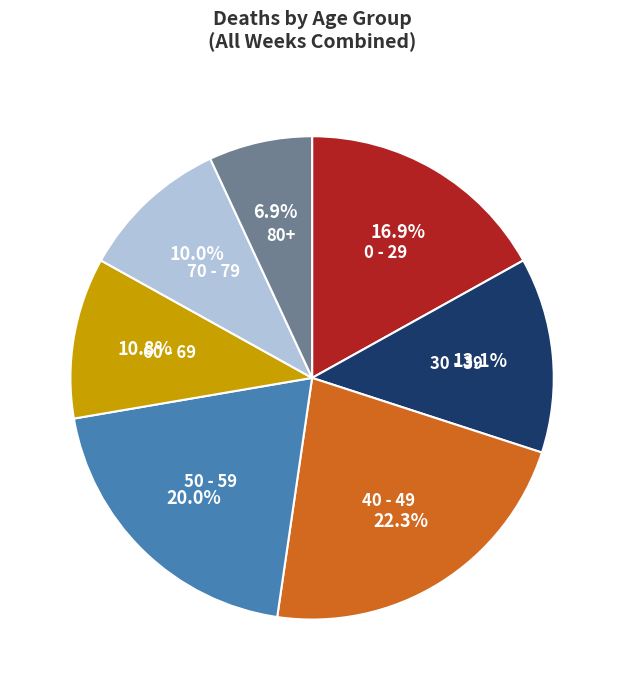

Does any single category account for the majority?

No